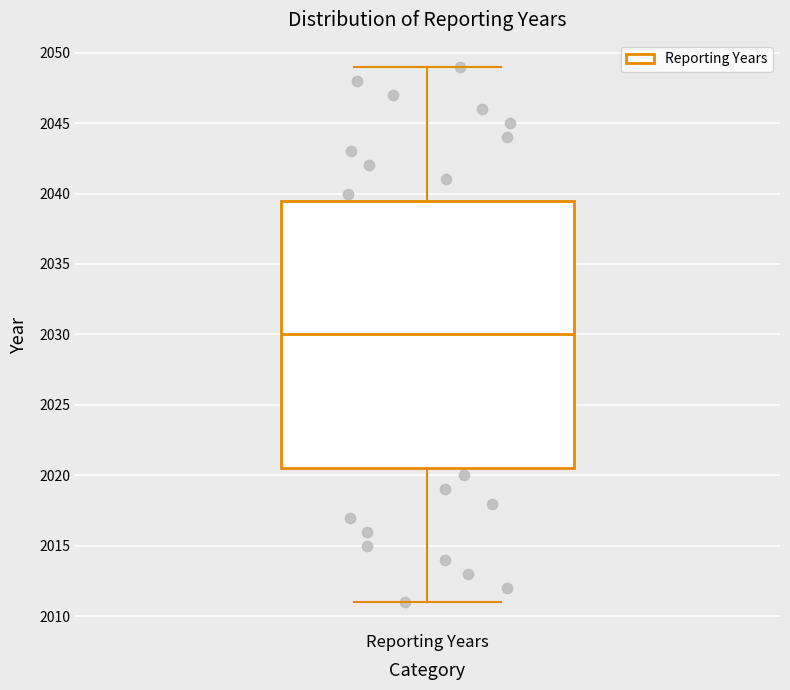

Where is the lower edge of the box for Reporting Years on the y-axis? The values are not printed on the chart, so give them approximately, as read against the axis.

2020.5